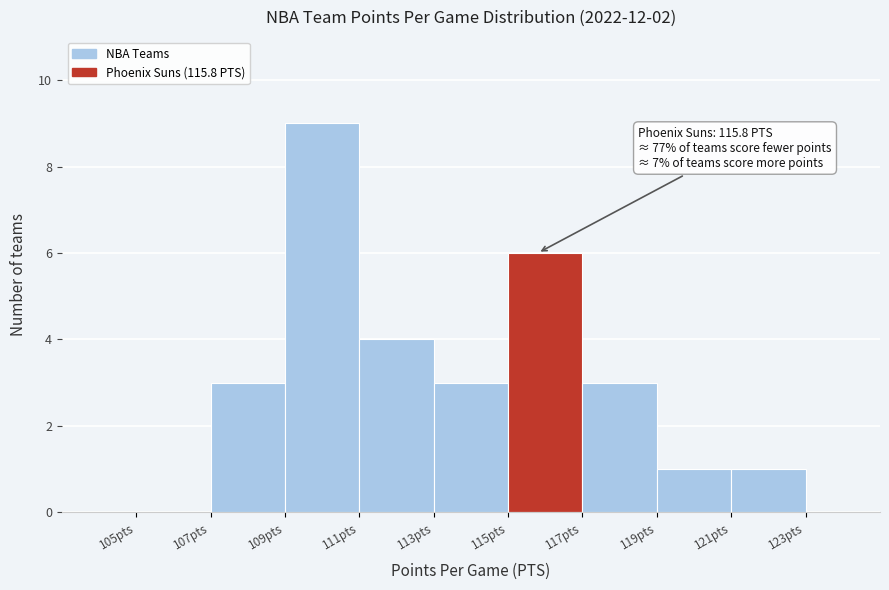

Over which range of the x-axis is the bar tallest?

109 to 111